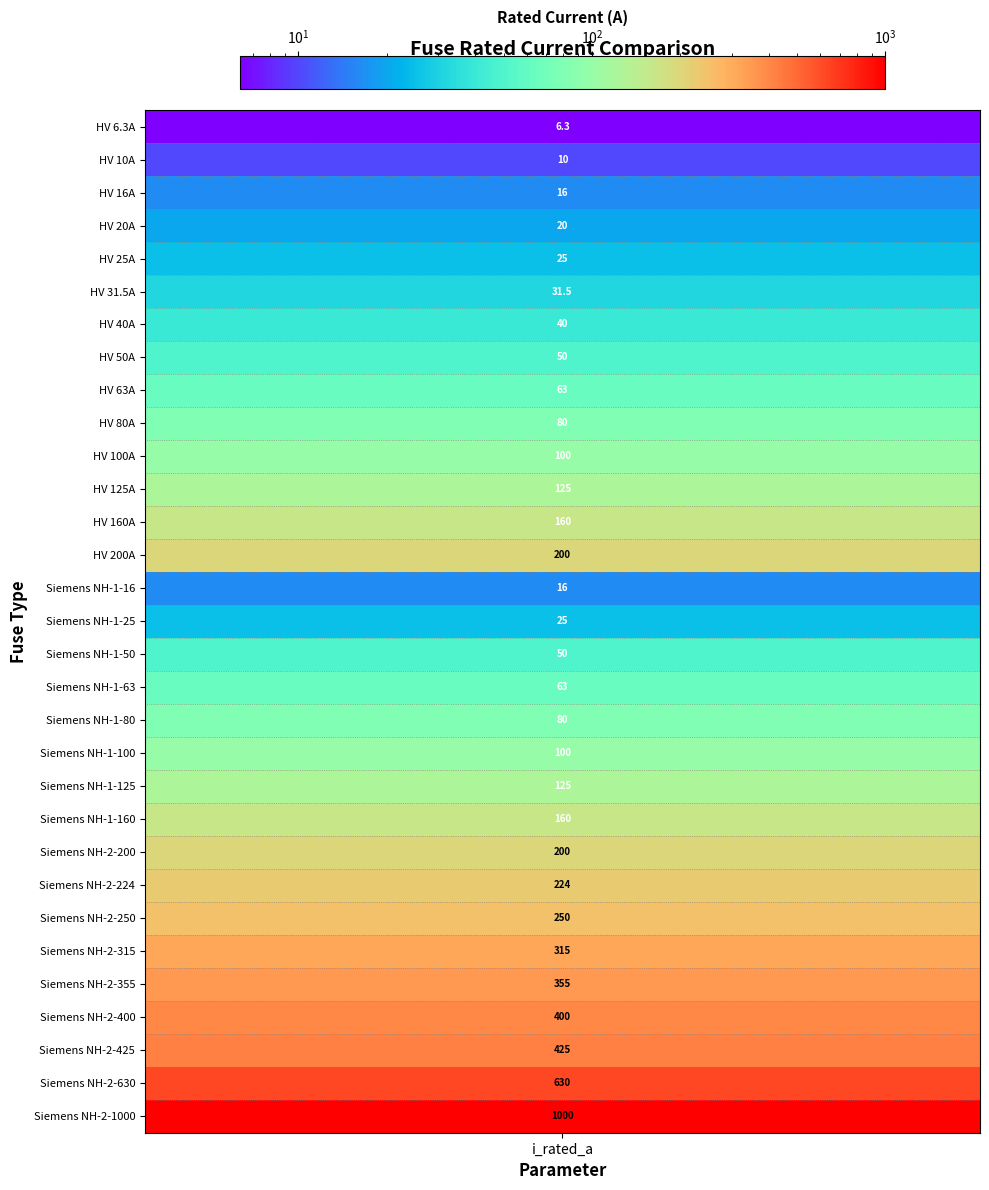

How many values exceed 100?

14